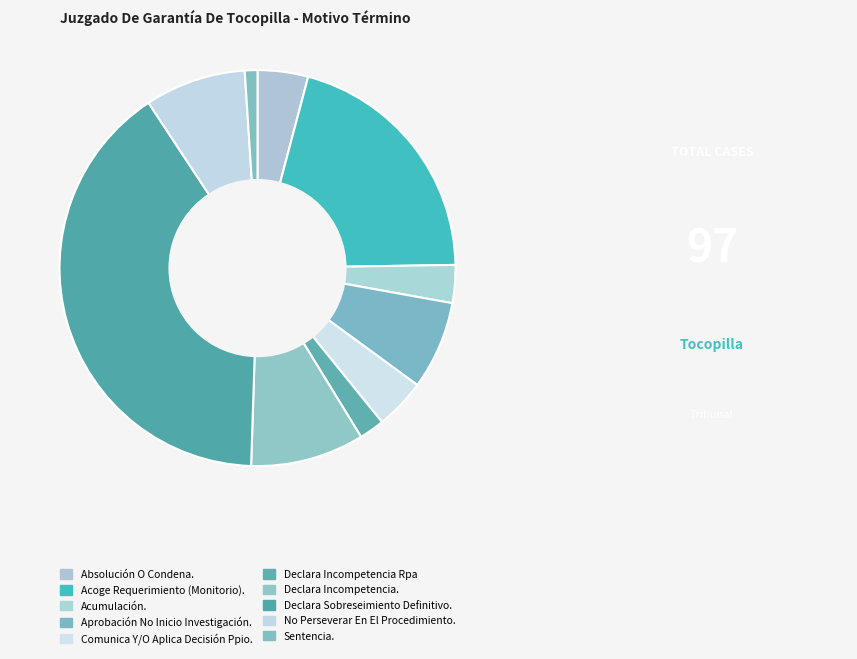

Count the number of slices in the pie.

10